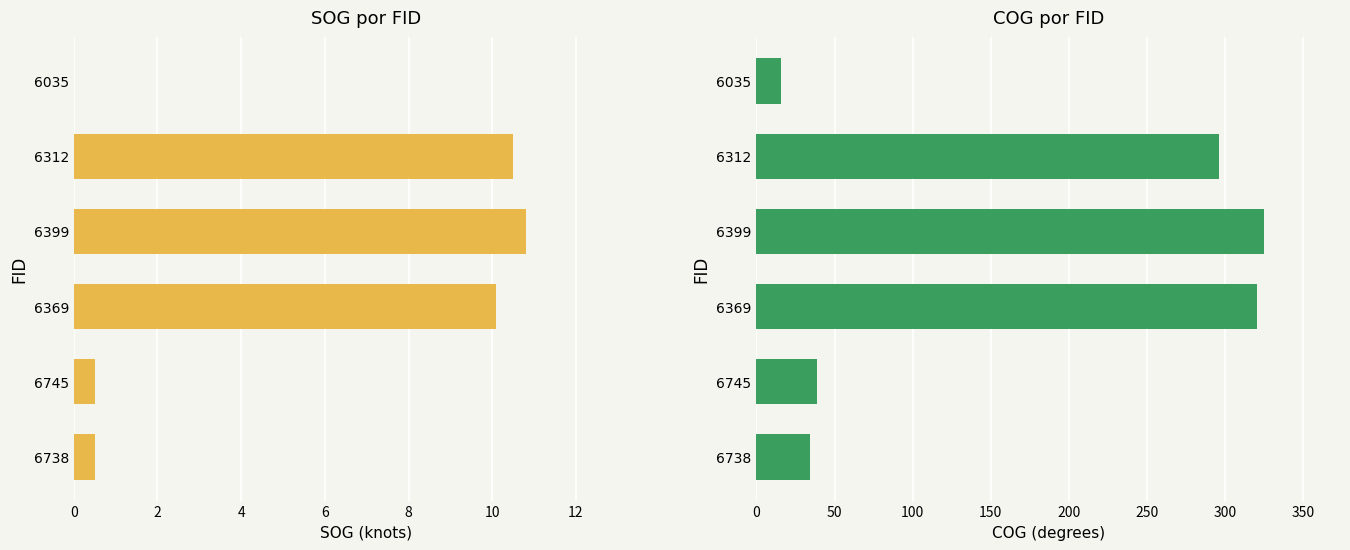

Between 6745 and 6399, which is larger?

6399